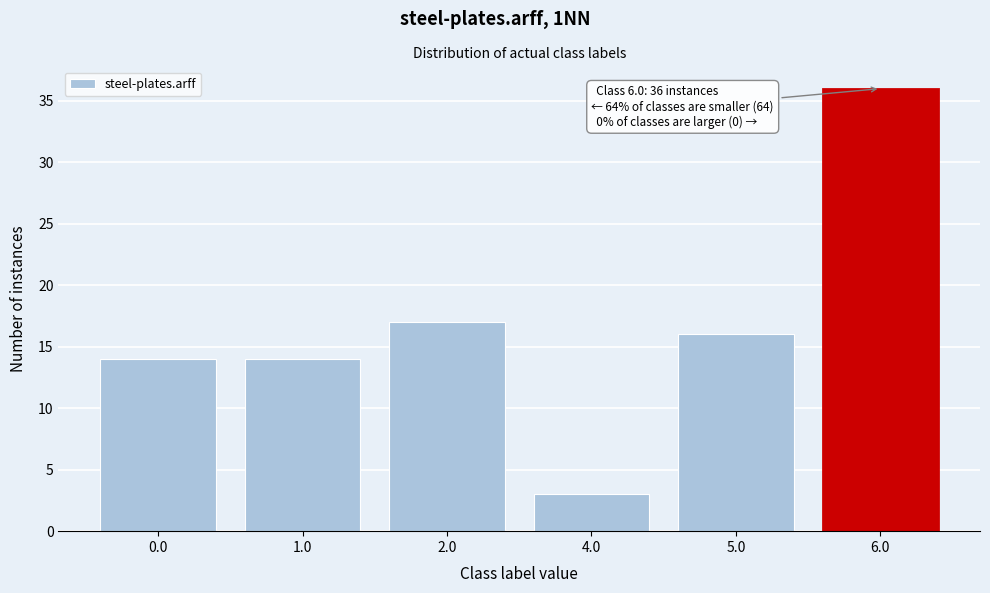

Reading right to left, transcribe all the data shown in this chart.

36	16	3	17	14	14